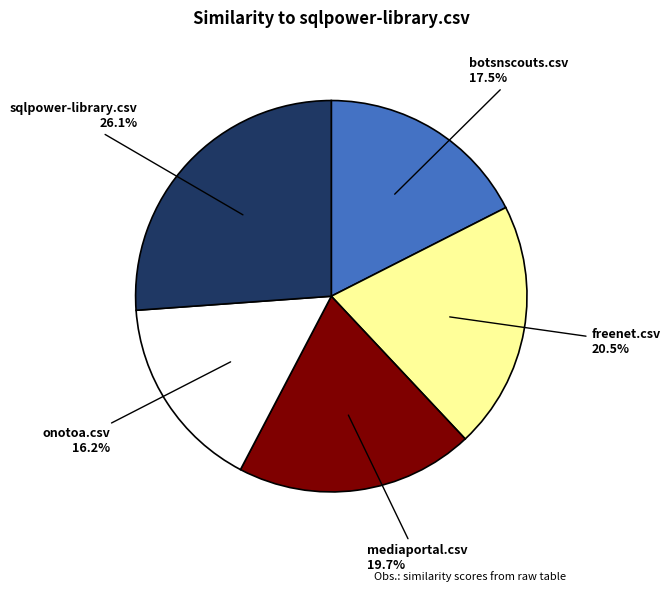

Which slice is the smallest?

onotoa.csv